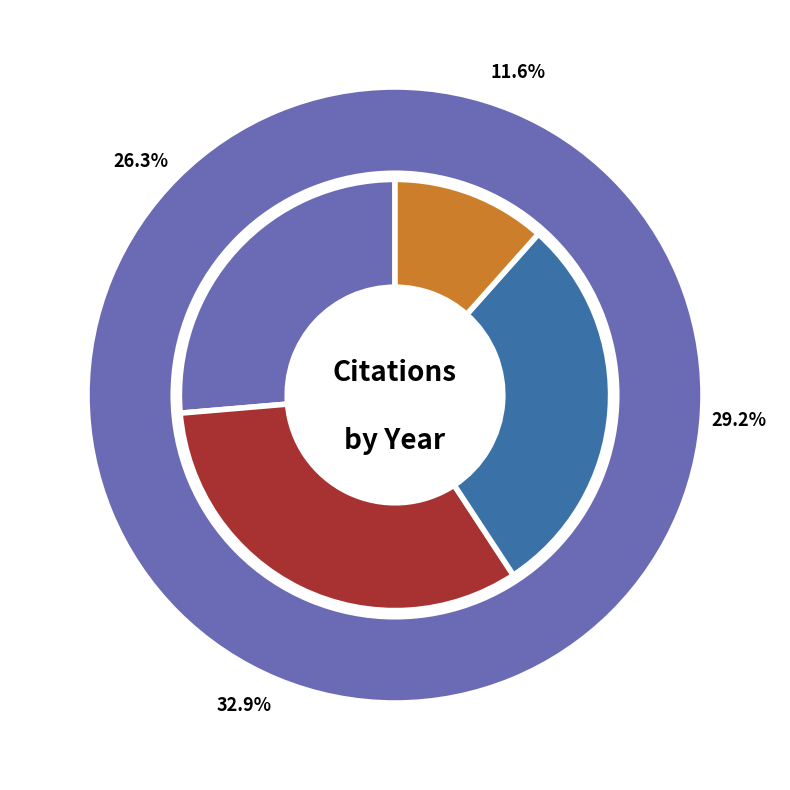

The 2013 slice represents 14% of the pie. True or false?

False